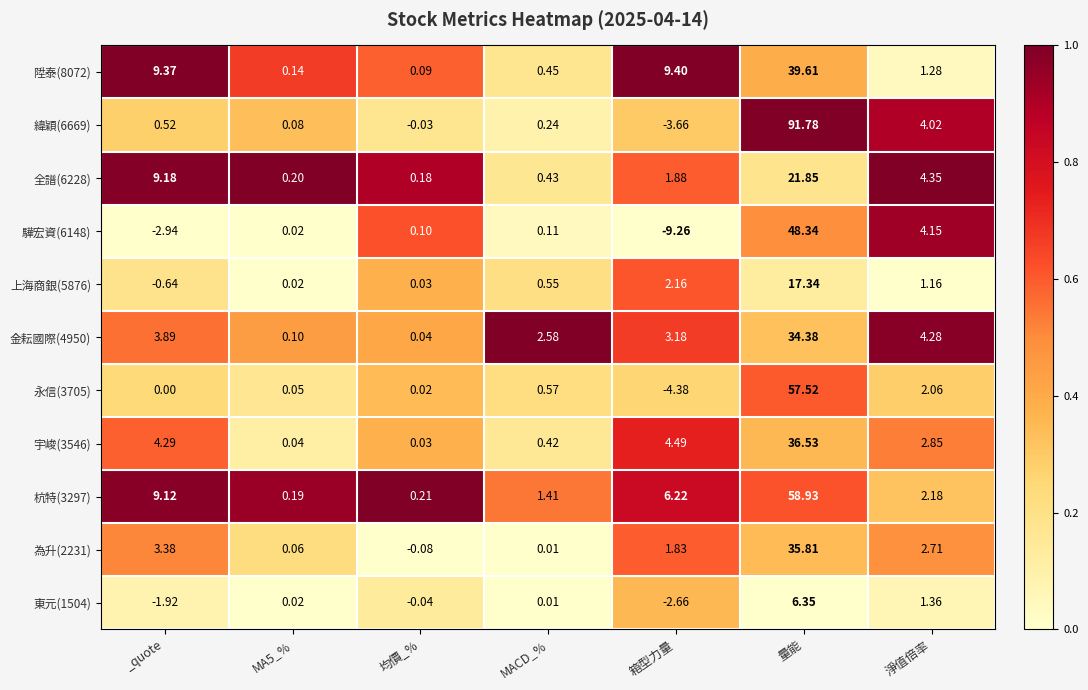

At how many categories does at least one series exceed 0?

7